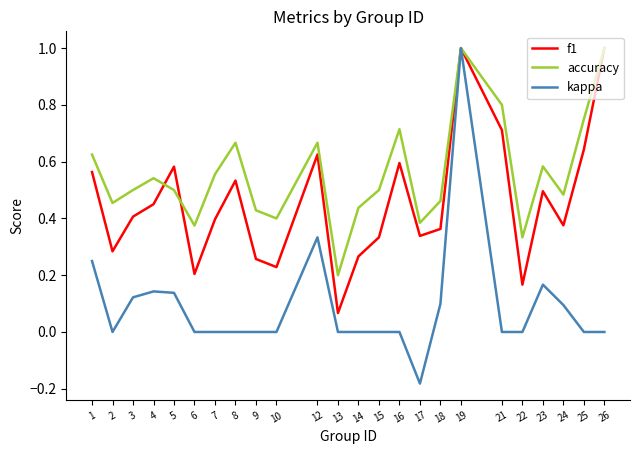

True or false: f1 has a value of 0.6 at 5.

True